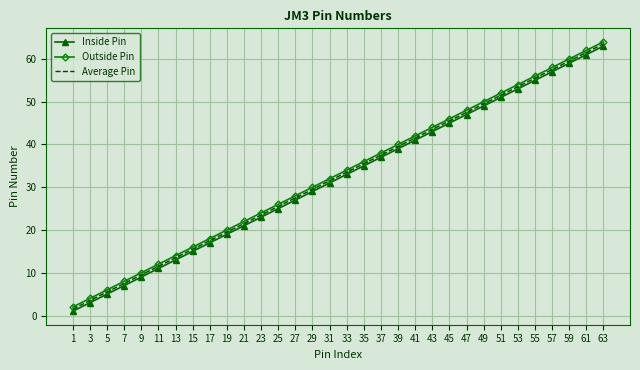

Read the Inside Pin value at 11.

11.0